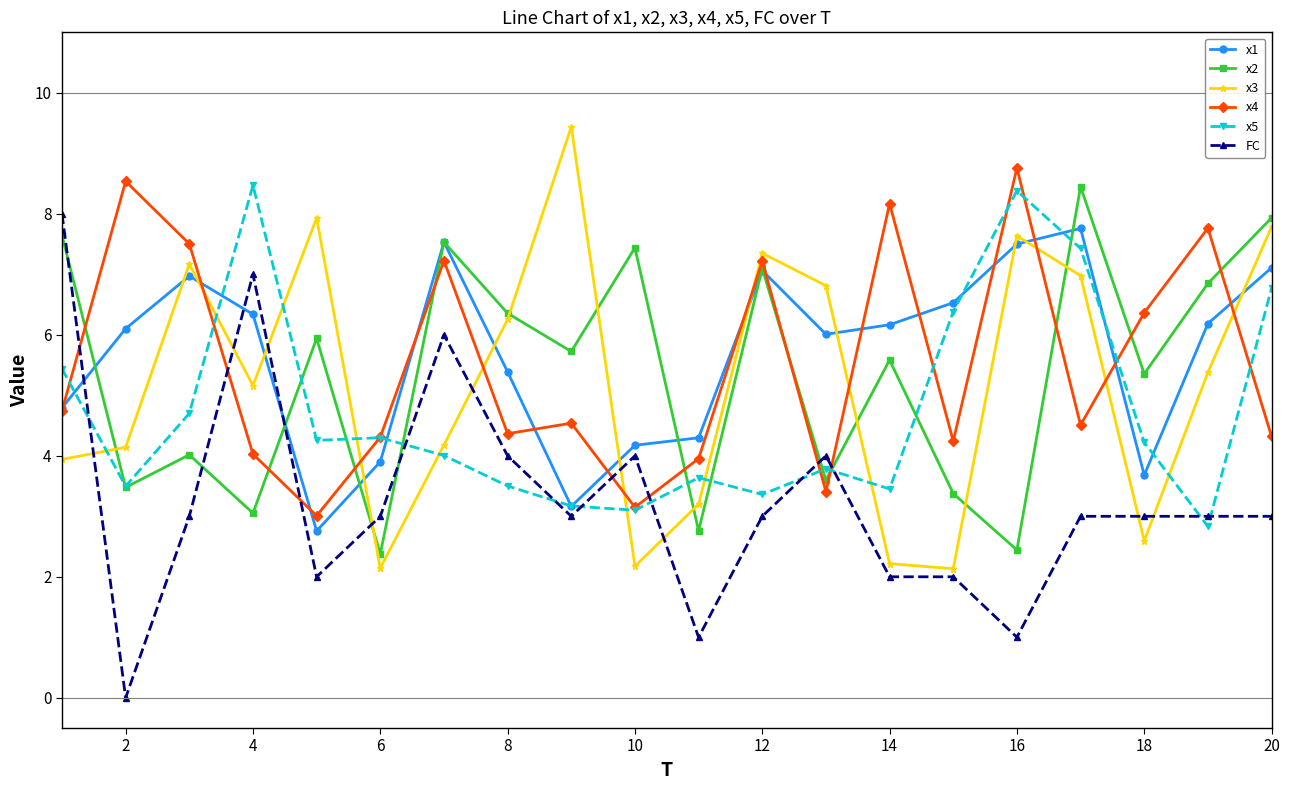

What is the lowest value of the x1 series?

2.8